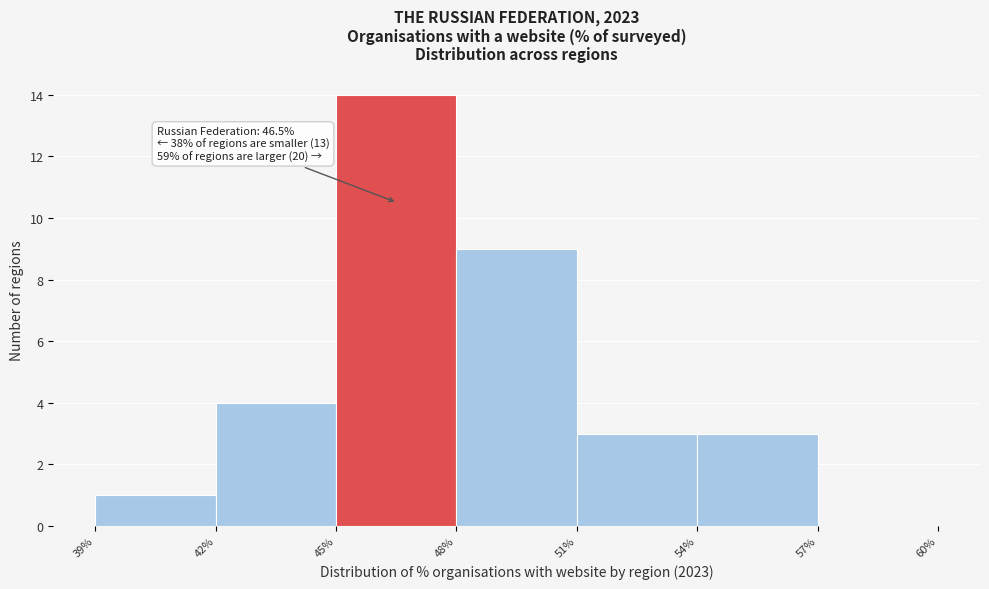

Which range on the x-axis has the tallest bar?

45% to 48%